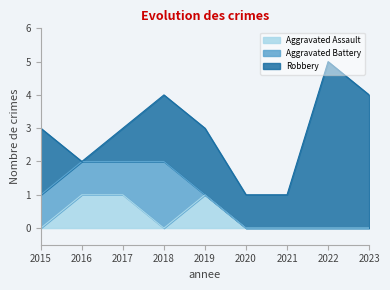

What is the total value across all series at 2020?

1